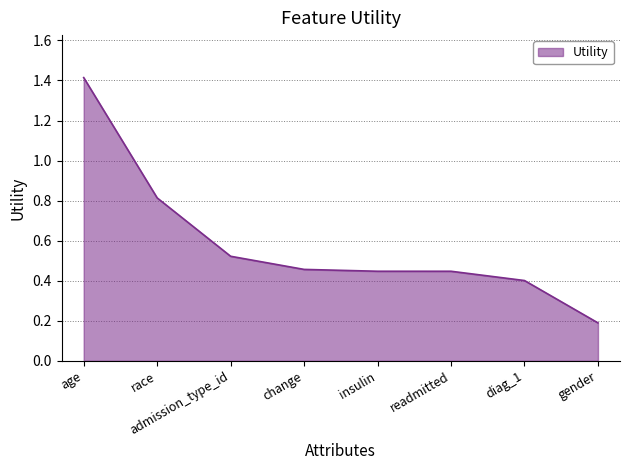

What is the change in value from race to insulin?

-0.4